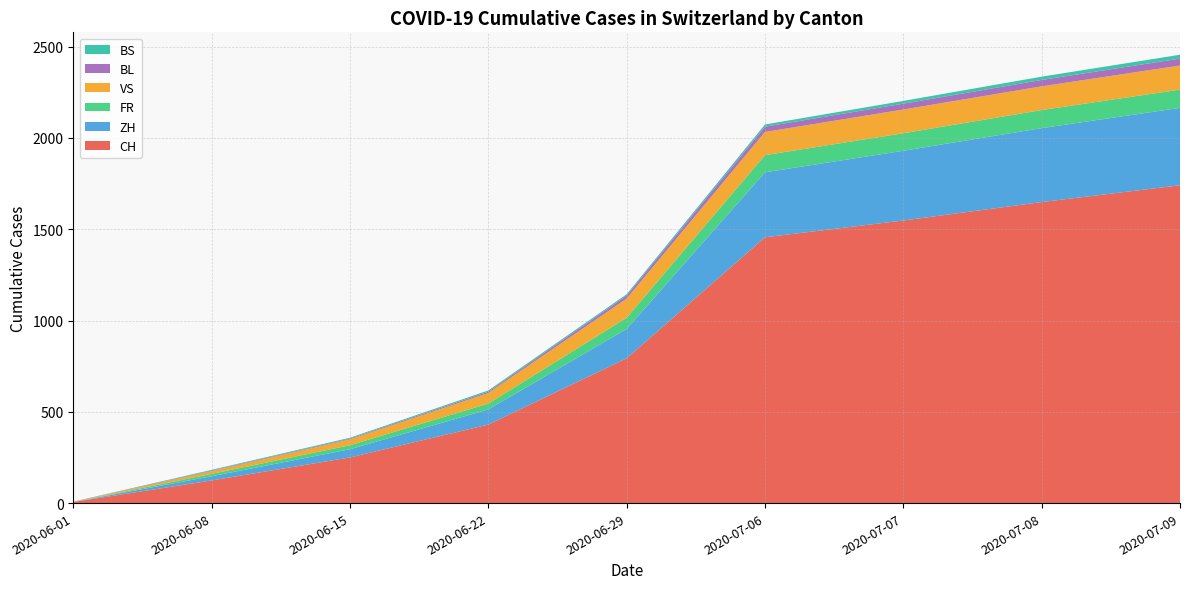

What is the maximum value for CH?

1741